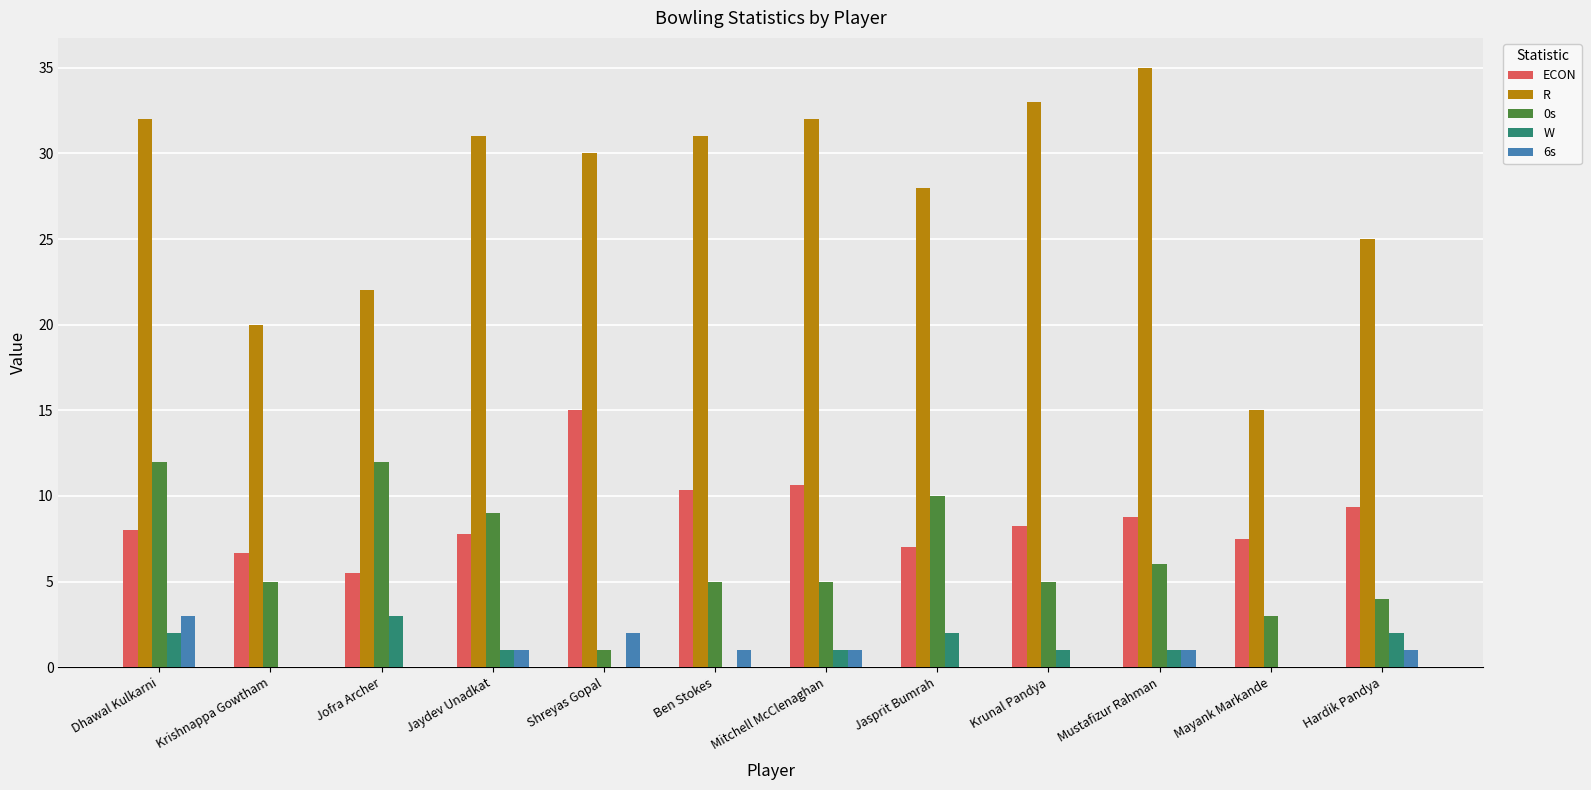

The value of 6s at Shreyas Gopal is 2.0. True or false?

True